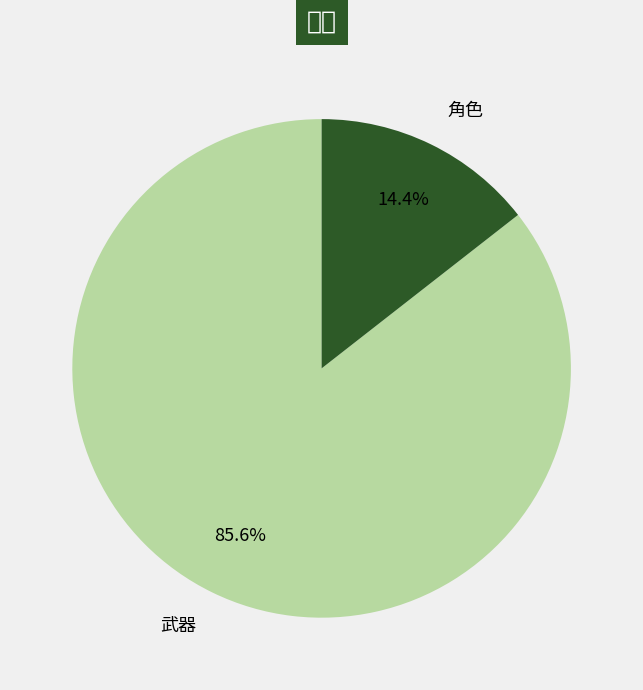

To the nearest percent, what portion does 角色 represent?

14%